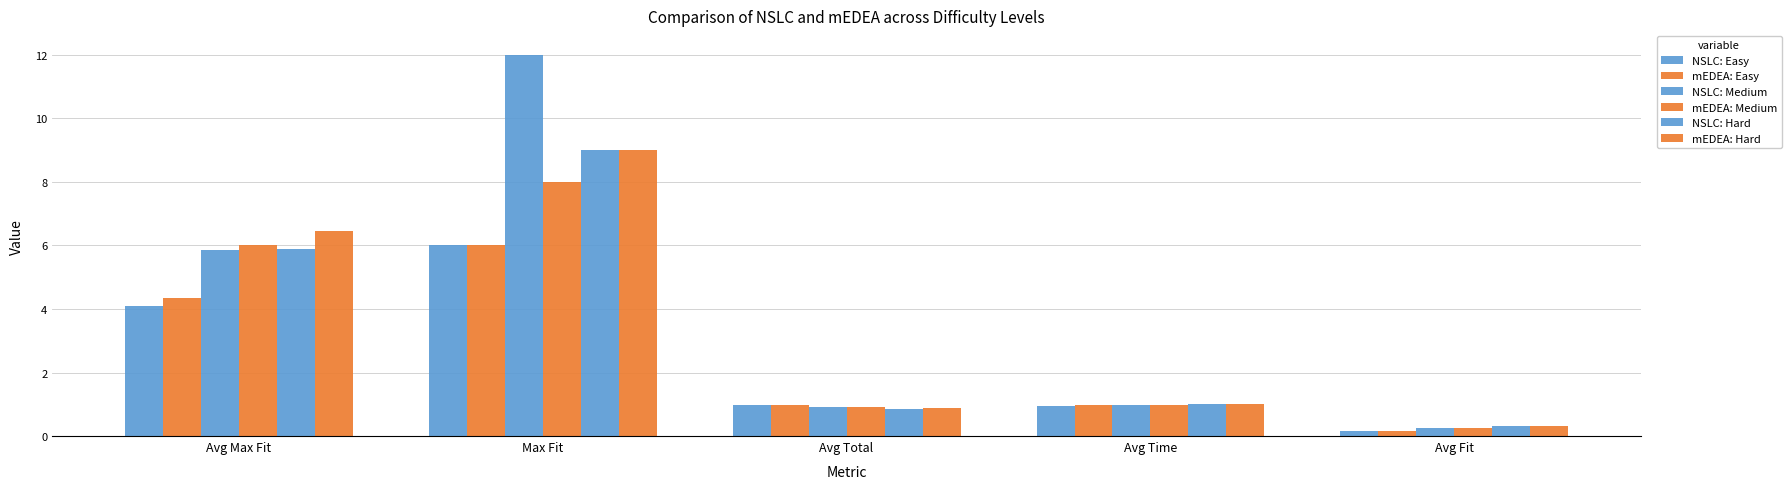

Reading left to right, transcribe all the data shown in this chart.

NSLC: Easy: 4.1	6.0	1.0	0.9	0.1
mEDEA: Easy: 4.3	6.0	1.0	1.0	0.2
NSLC: Medium: 5.8	12.0	0.9	1.0	0.2
mEDEA: Medium: 6.0	8.0	0.9	1.0	0.3
NSLC: Hard: 5.9	9.0	0.8	1.0	0.3
mEDEA: Hard: 6.5	9.0	0.9	1.0	0.3